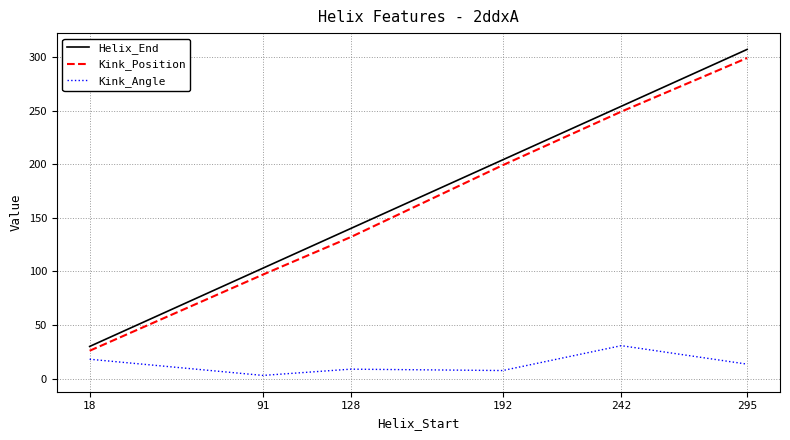

List the series in order of their peak value, lowest first.

Kink_Angle, Kink_Position, Helix_End